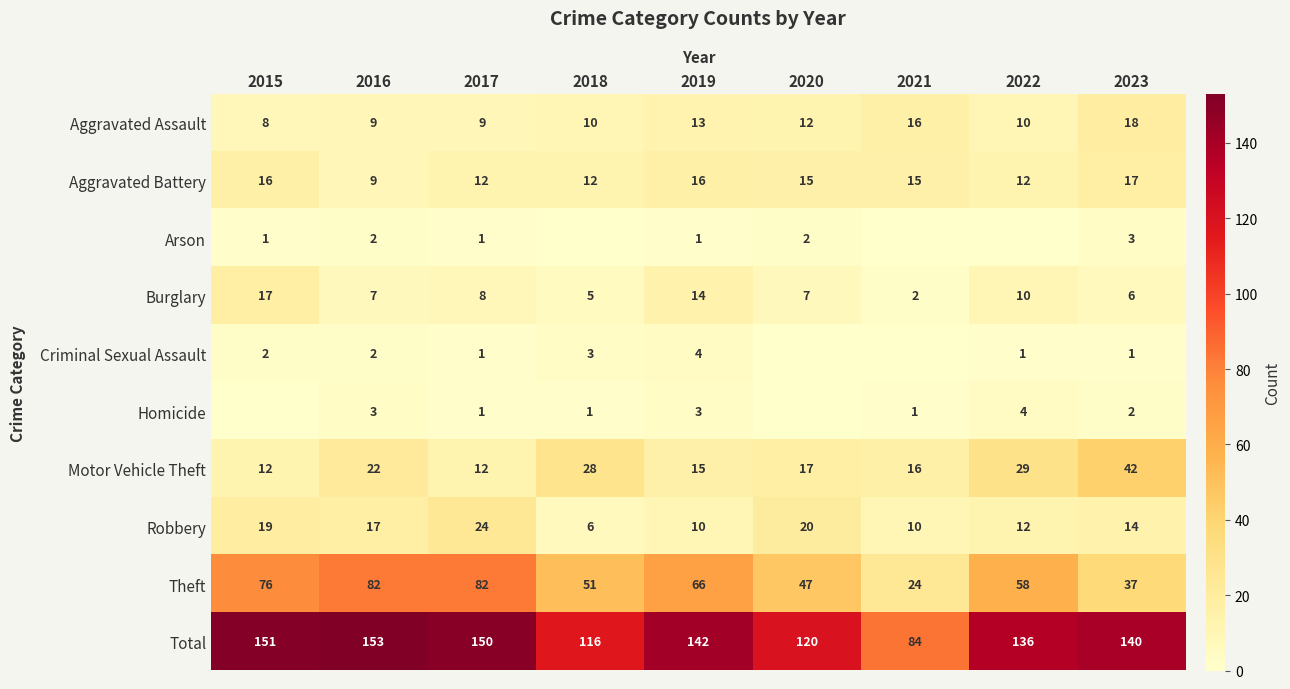

What is the lowest value of the Motor Vehicle Theft series?

12